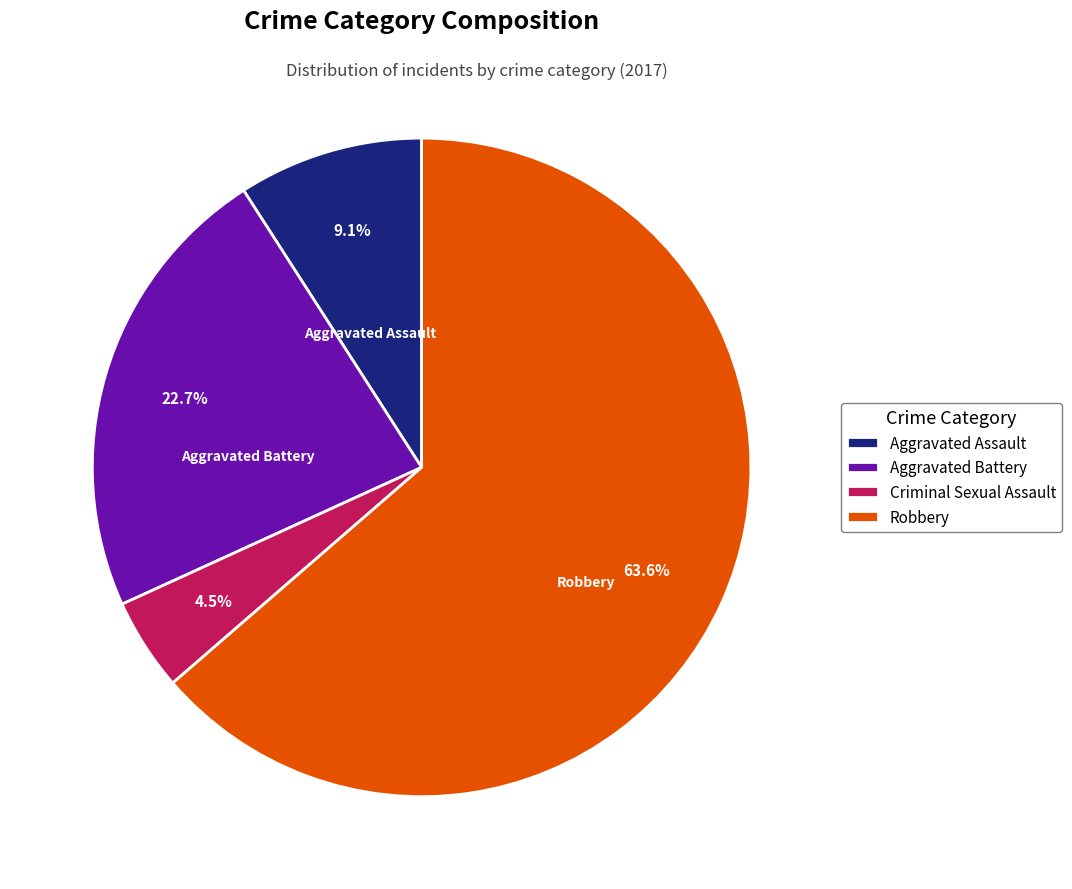

What percentage is the Aggravated Battery slice, to the nearest percent?

23%